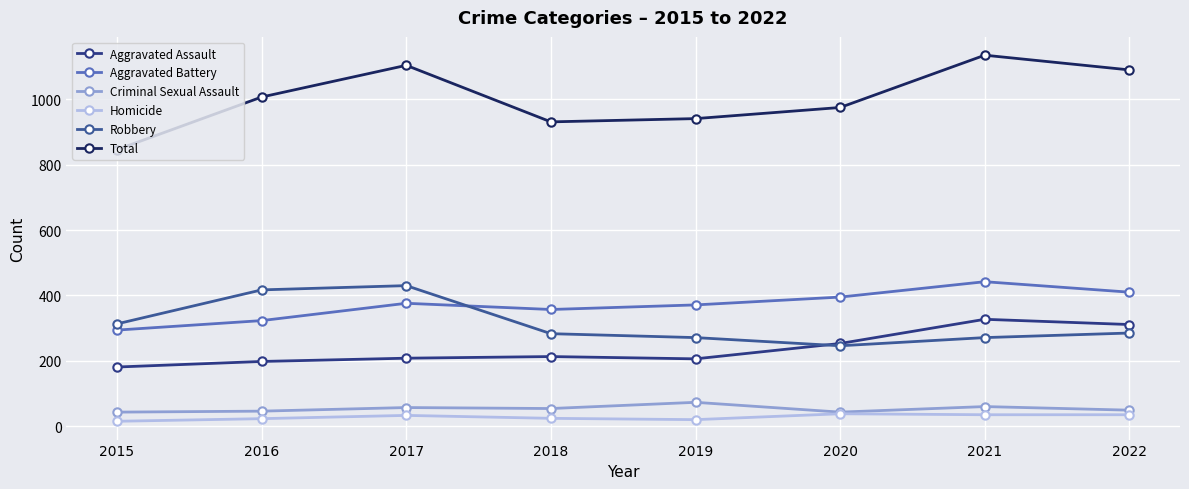

What is the minimum value for Robbery?

246